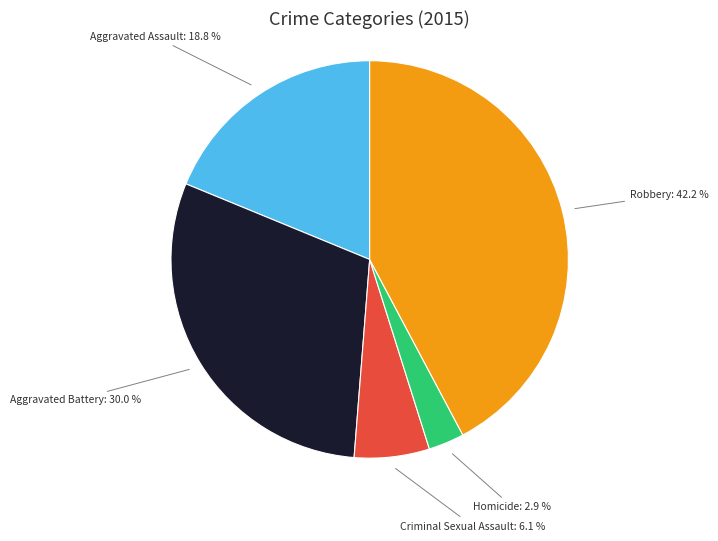

To the nearest percent, what is the difference between the Criminal Sexual Assault and Homicide slice percentages?

3%